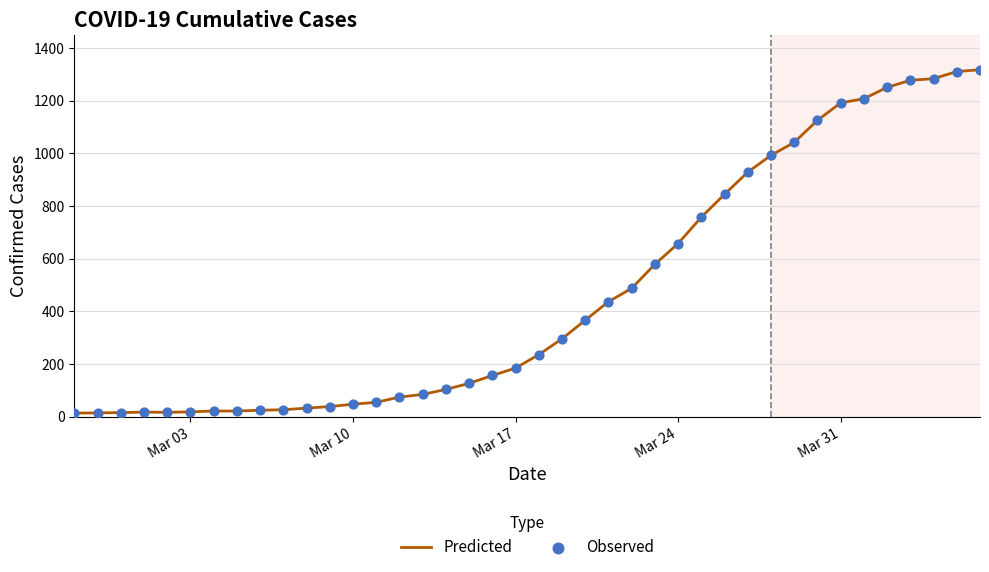

What is the greatest value displayed?

1317